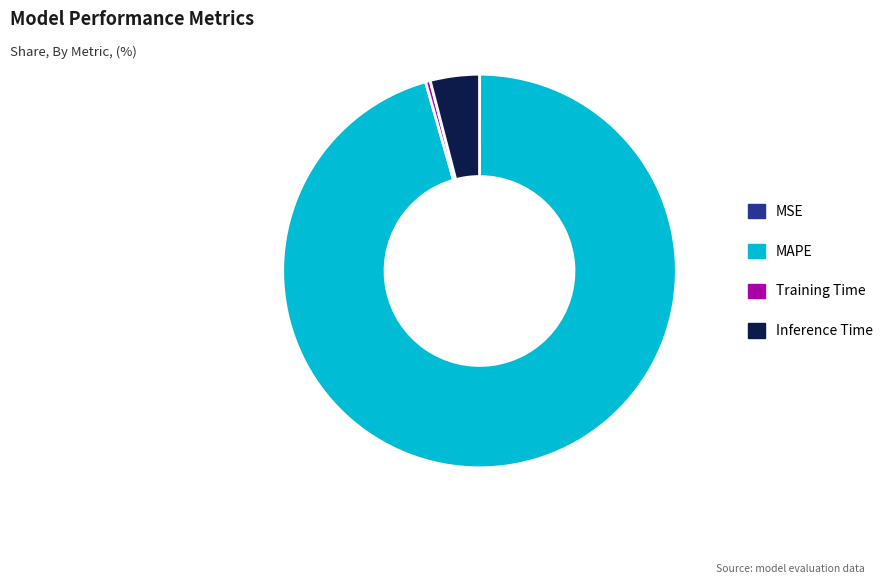

Which slice is the largest?

MAPE